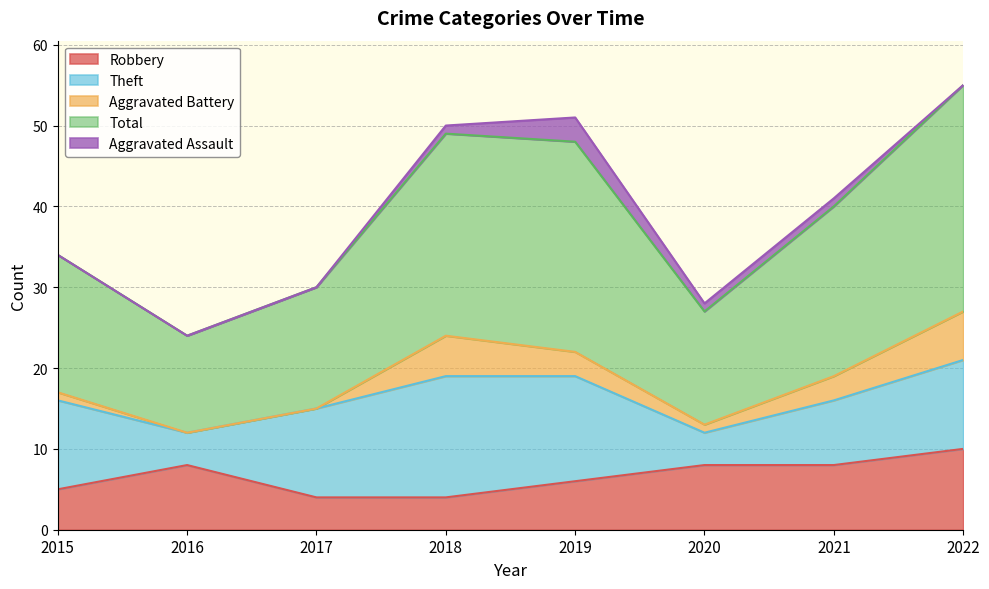

Which series has the largest total across all categories?

Total